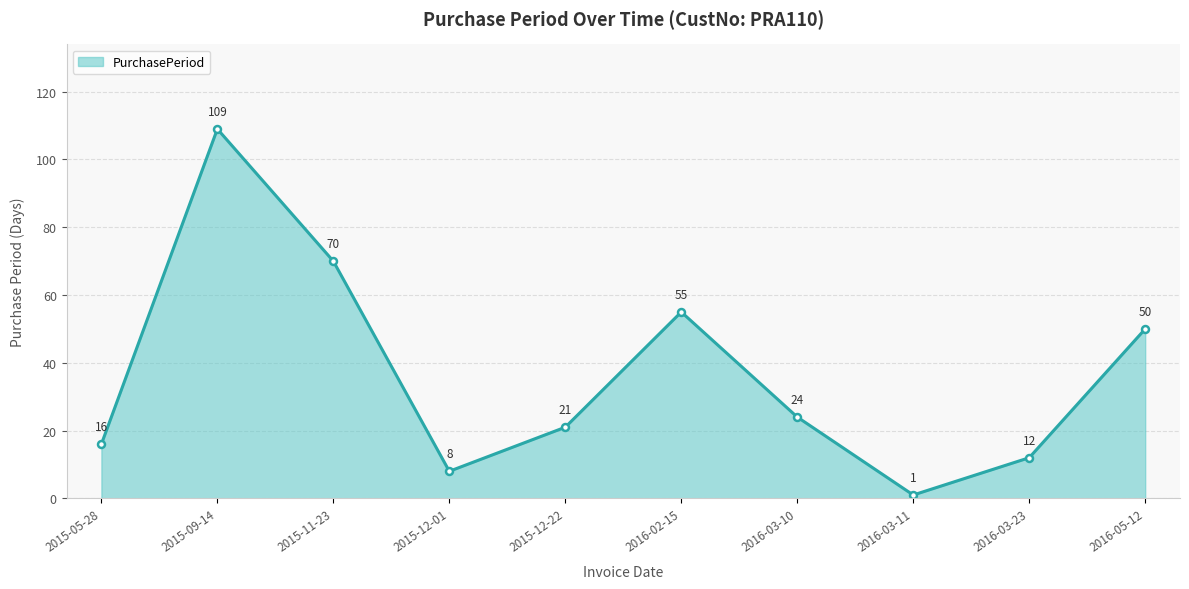

What is the greatest value displayed?

109